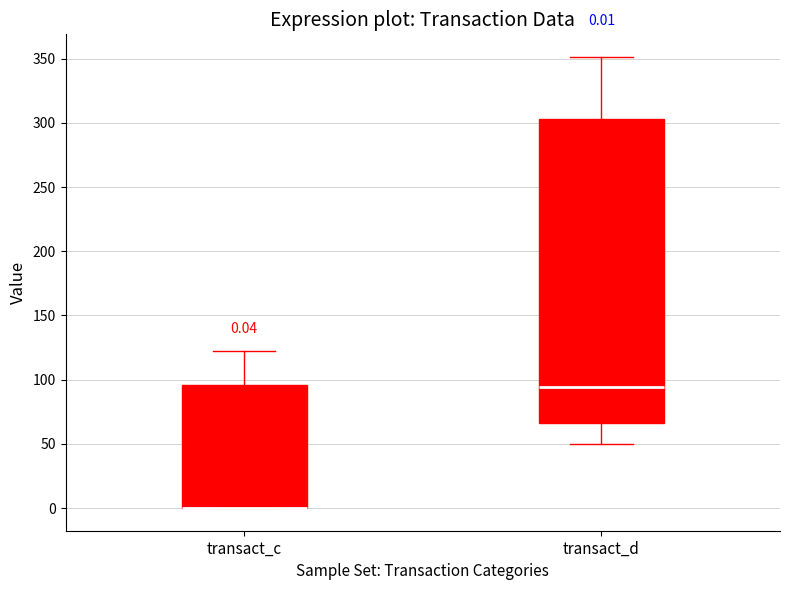

Comparing the boxes themselves (not the whiskers), which one is the tallest?

transact_d